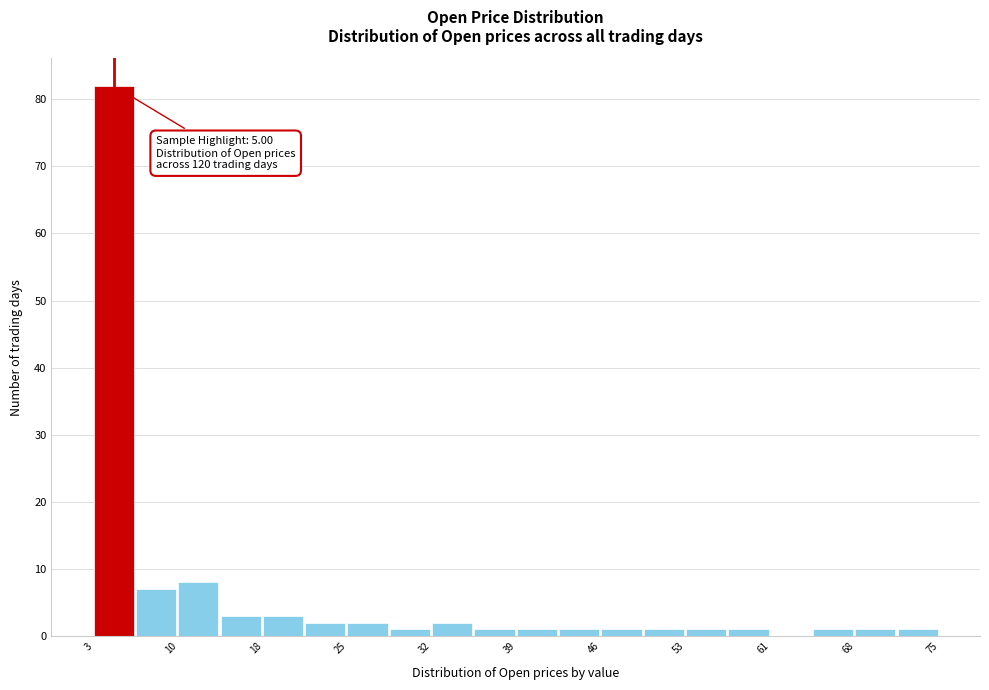

Read against the x-axis, roughly where is the centre of the tallest bar?

5